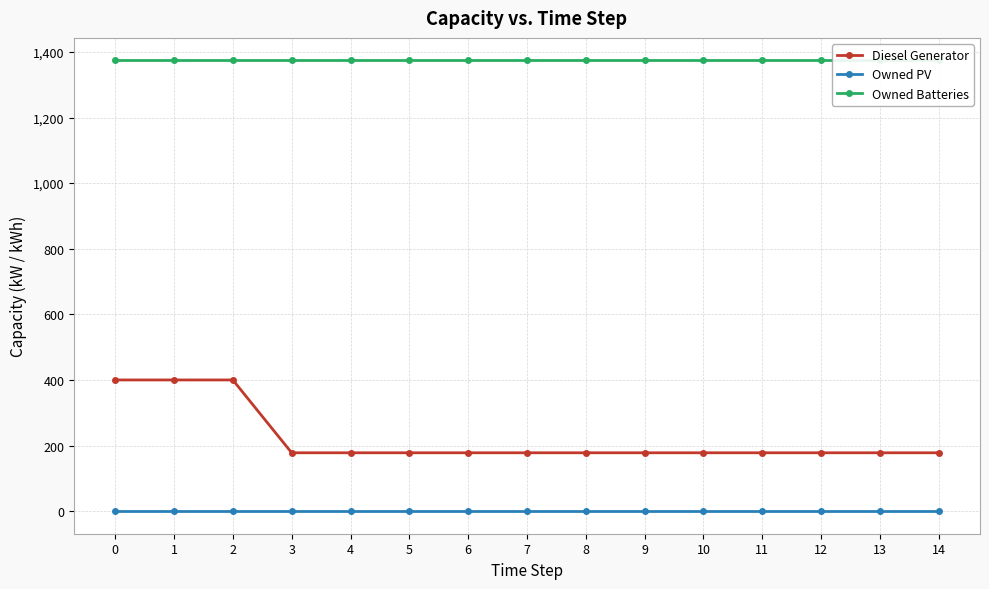

True or false: Owned Batteries and Owned PV intersect in this chart.

False